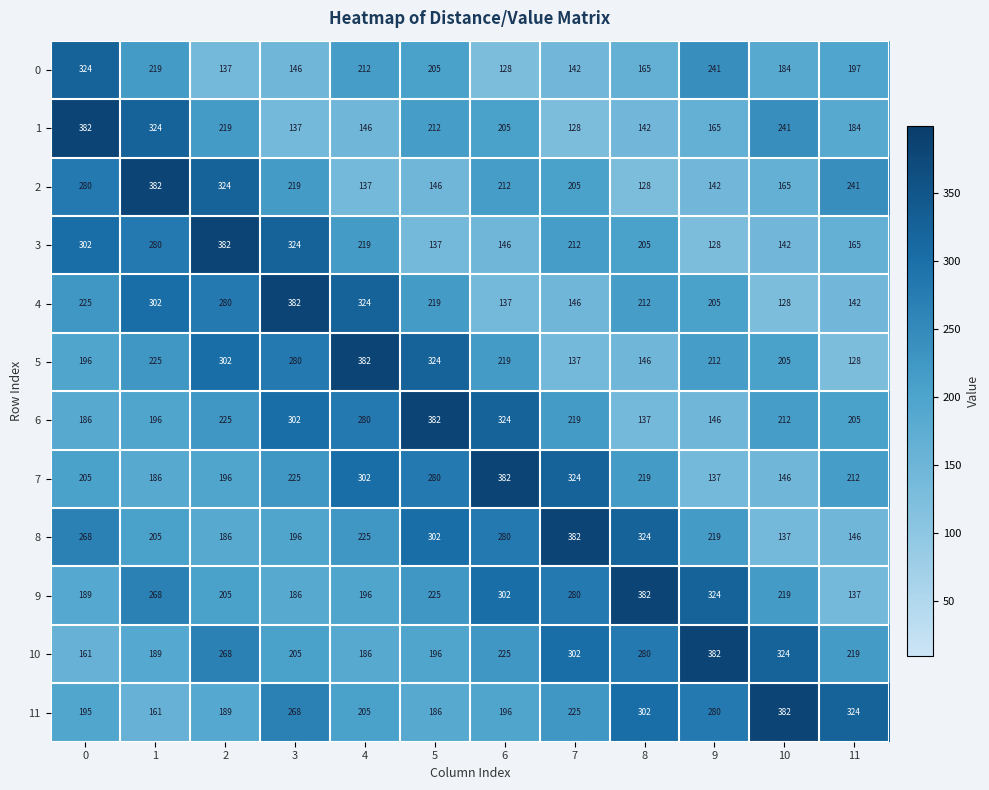

Rank the categories by 2 value from lowest to highest.

8, 4, 9, 5, 10, 7, 6, 3, 11, 0, 2, 1